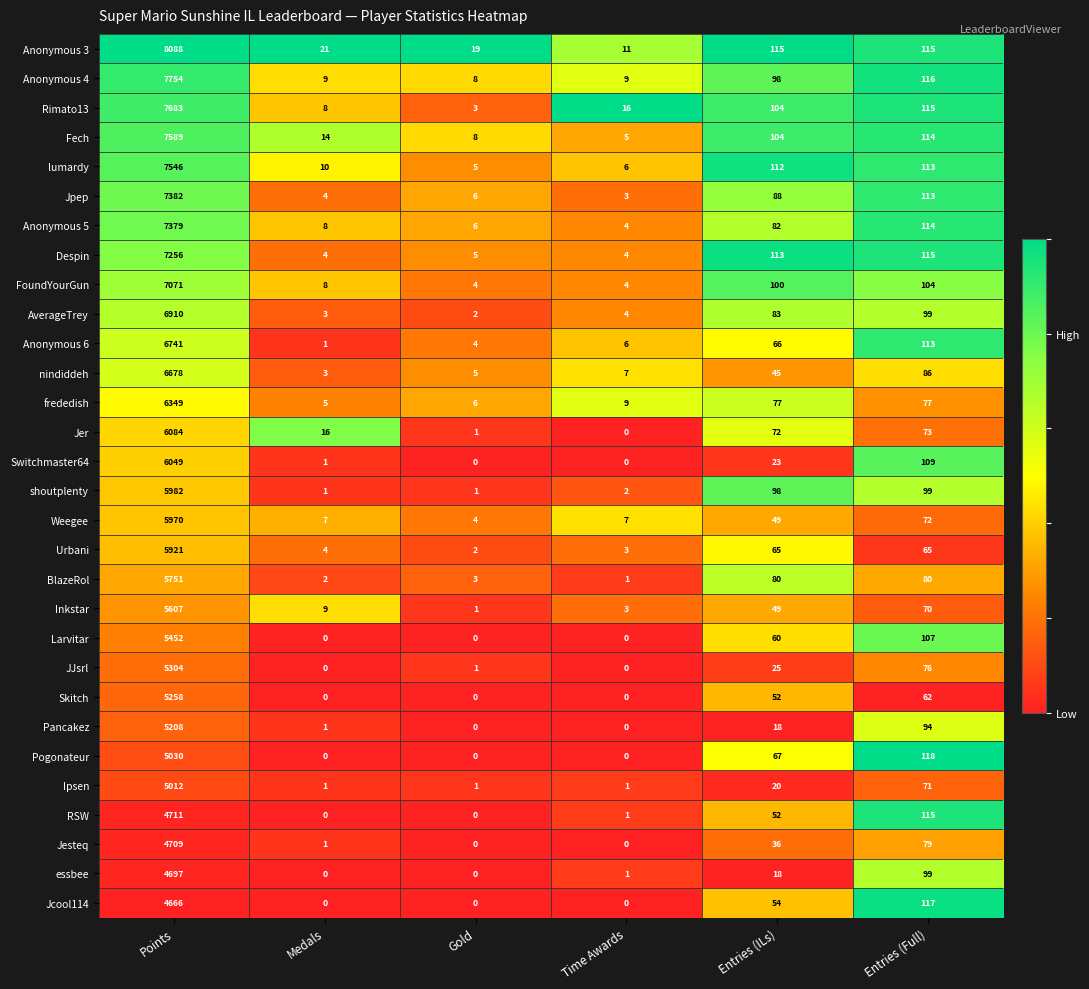

Between Points and Gold, which series saw the biggest shift?

Anonymous 3